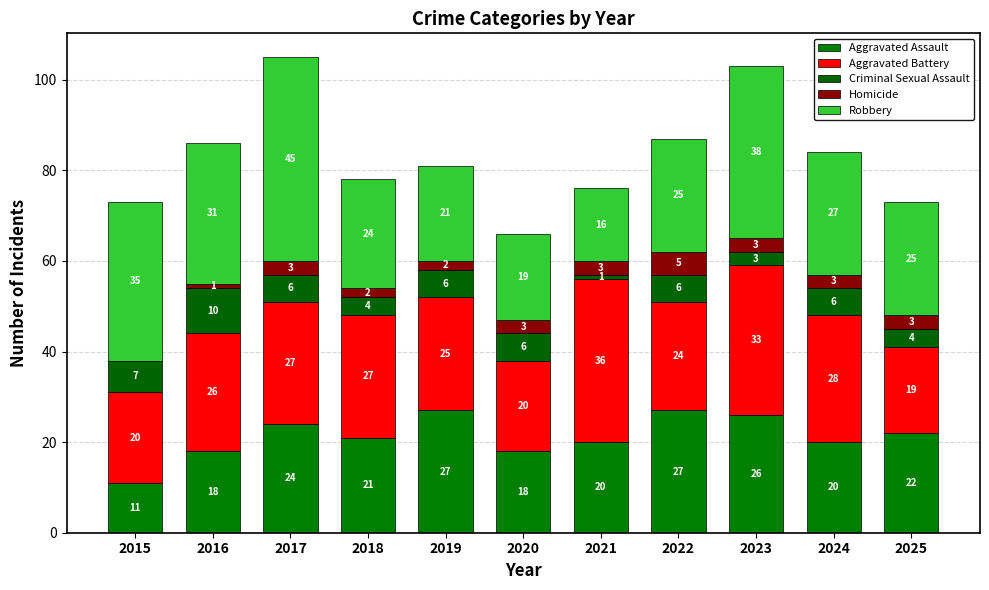

What are all the series names shown in the legend?

Aggravated Assault, Aggravated Battery, Criminal Sexual Assault, Homicide, Robbery